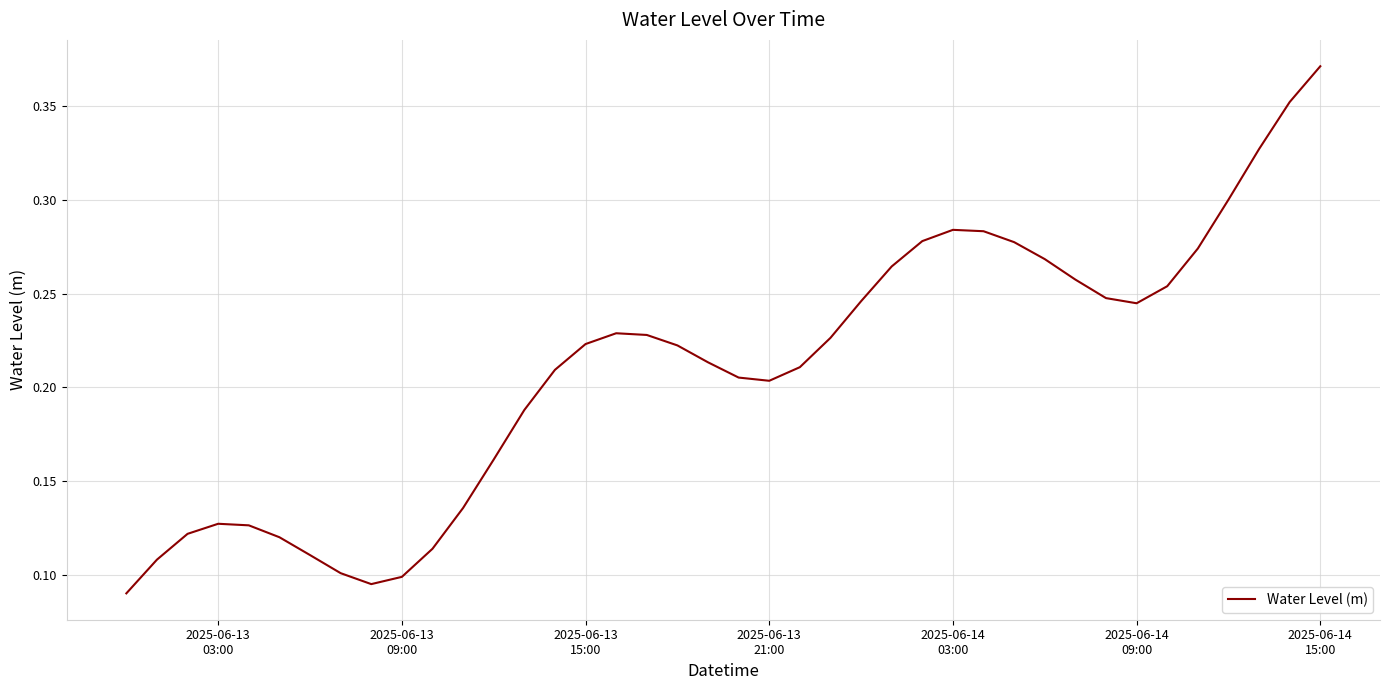

Which label corresponds to the largest value in the chart?

2025-06-14
15:00